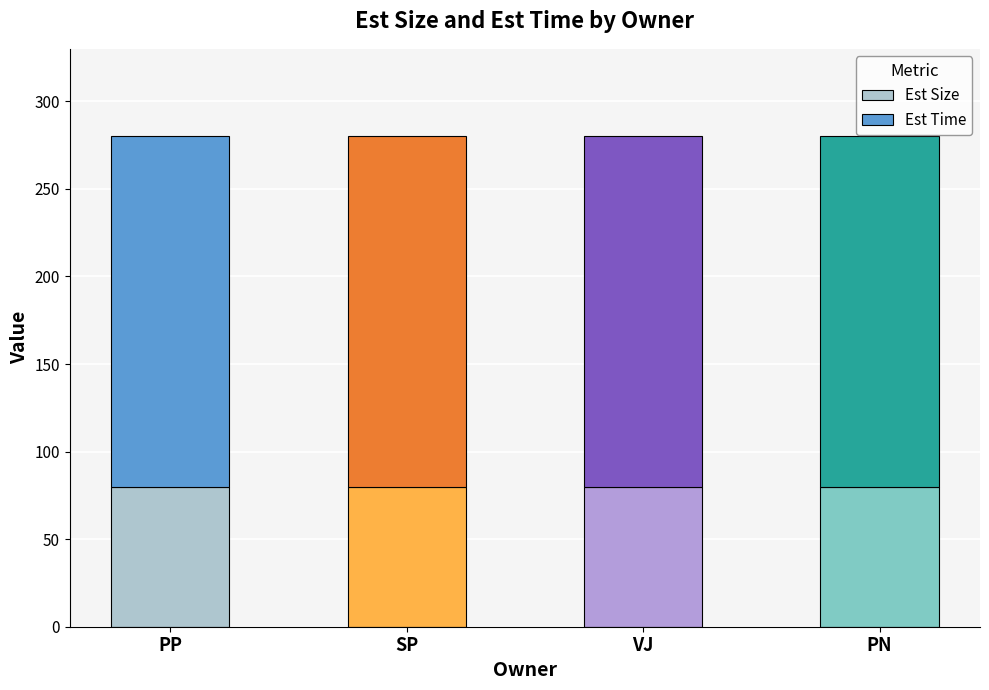

What is the maximum value for Est Size?

80